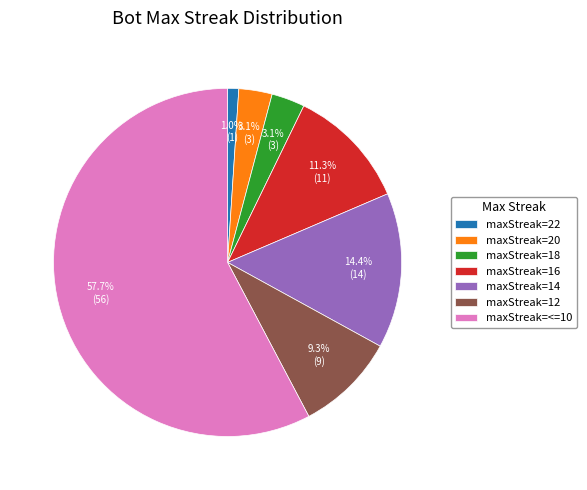

Combined, do maxStreak=<=10 and maxStreak=14 account for over 50%?

Yes